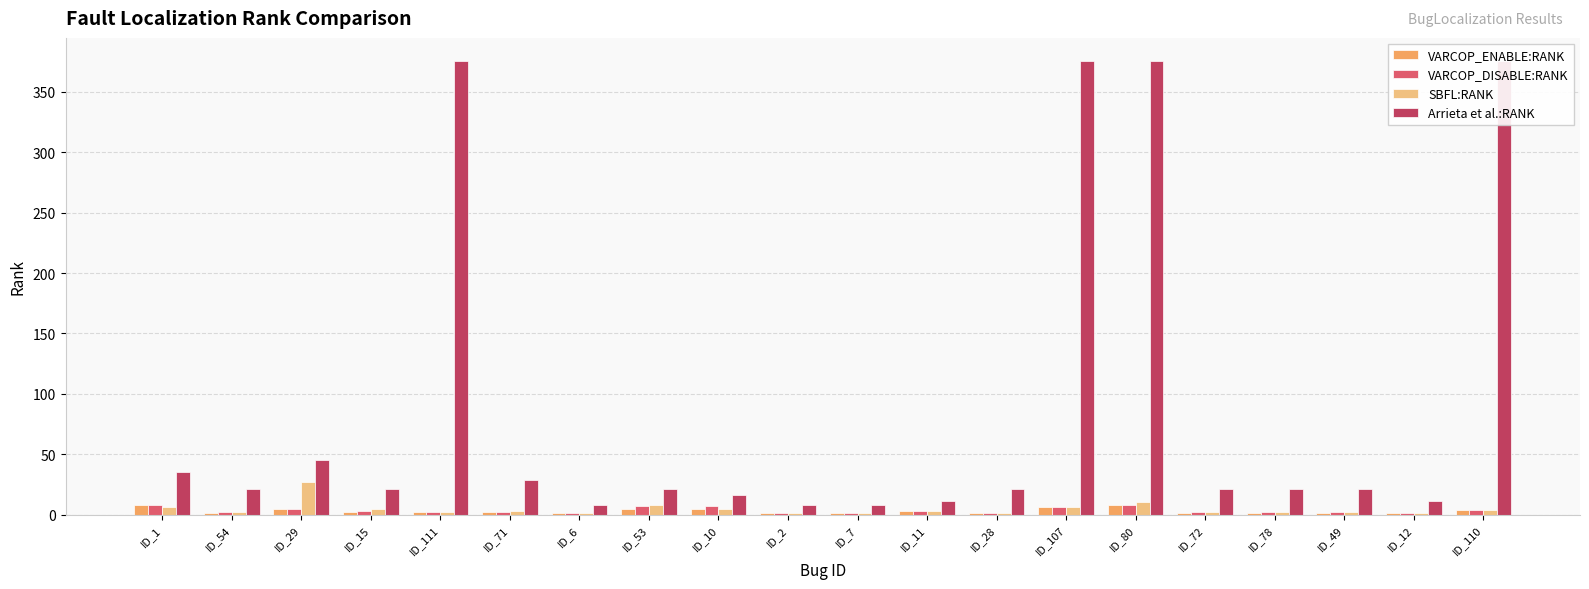

What is the spread (max minus min) of values at ID_6?

7